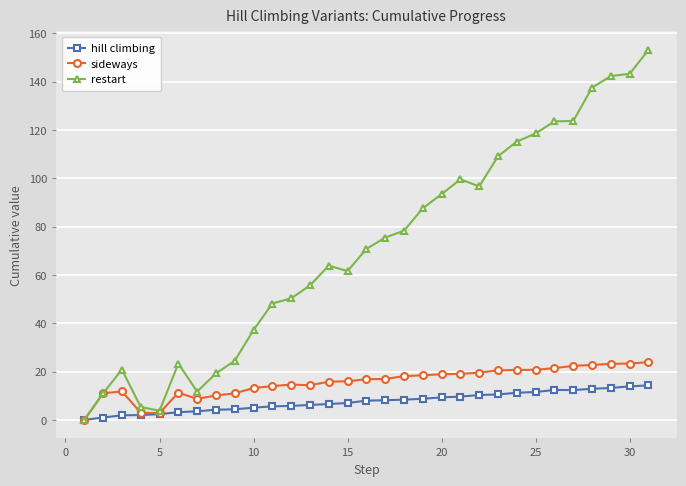

True or false: restart has more than 2 interior local peaks.

True